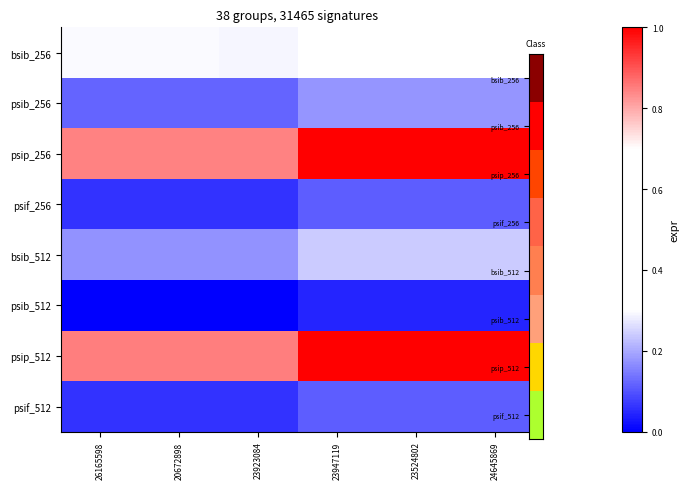

What is the difference between the highest and lowest values at 23524802?

1.0